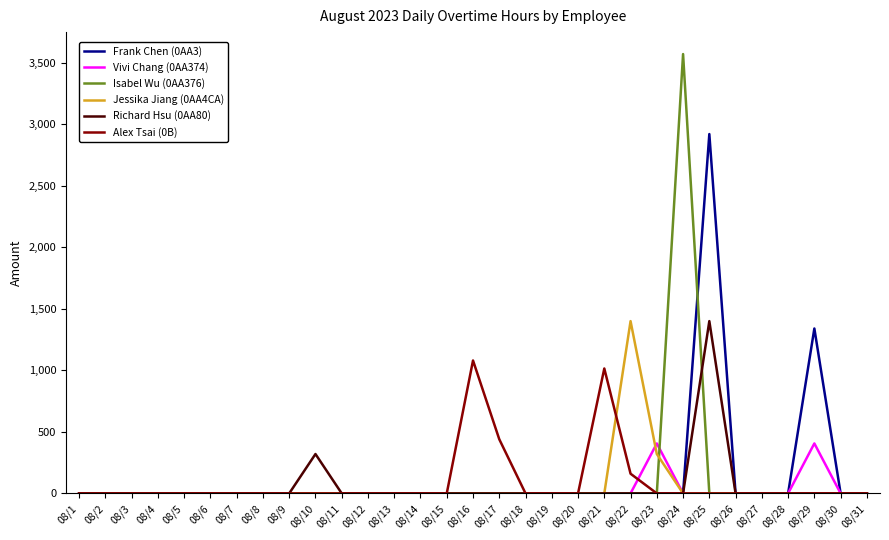

Which series changed the most between 08/4 and 08/17?

Alex Tsai (0B)